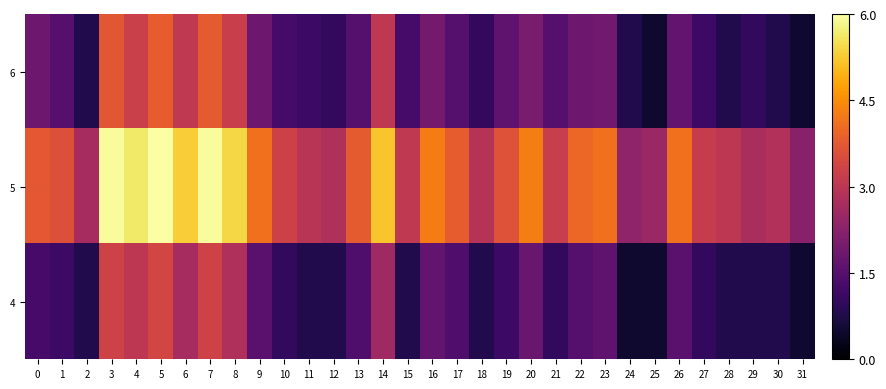

Reading left to right, what are all the values shown in this chart?

6: 0=1.8	1=1.5	2=0.8	3=3.7	4=3.2	5=3.8	6=3.1	7=3.8	8=3.2	9=1.8	10=1.3	11=1.1	12=1.0	13=1.5	14=3.1	15=1.3	16=1.9	17=1.5	18=1.0	19=1.6	20=2.0	21=1.5	22=1.8	23=1.9	24=0.8	25=0.5	26=1.7	27=1.1	28=0.8	29=1.0	30=0.8	31=0.5
5: 0=3.7	1=3.6	2=2.7	3=6.0	4=5.6	5=6.0	6=5.3	7=5.9	8=5.4	9=4.1	10=3.3	11=3.0	12=2.8	13=3.8	14=5.2	15=3.1	16=4.3	17=3.8	18=2.9	19=3.6	20=4.3	21=3.2	22=4.0	23=4.1	24=2.4	25=2.5	26=4.1	27=3.2	28=3.0	29=2.7	30=2.8	31=2.2
4: 0=1.3	1=1.1	2=0.8	3=3.3	4=3.0	5=3.4	6=2.7	7=3.3	8=2.8	9=1.6	10=1.0	11=0.8	12=0.8	13=1.4	14=2.6	15=0.8	16=1.7	17=1.4	18=0.8	19=1.1	20=1.8	21=1.0	22=1.5	23=1.6	24=0.5	25=0.5	26=1.6	27=1.0	28=0.8	29=0.8	30=0.8	31=0.5